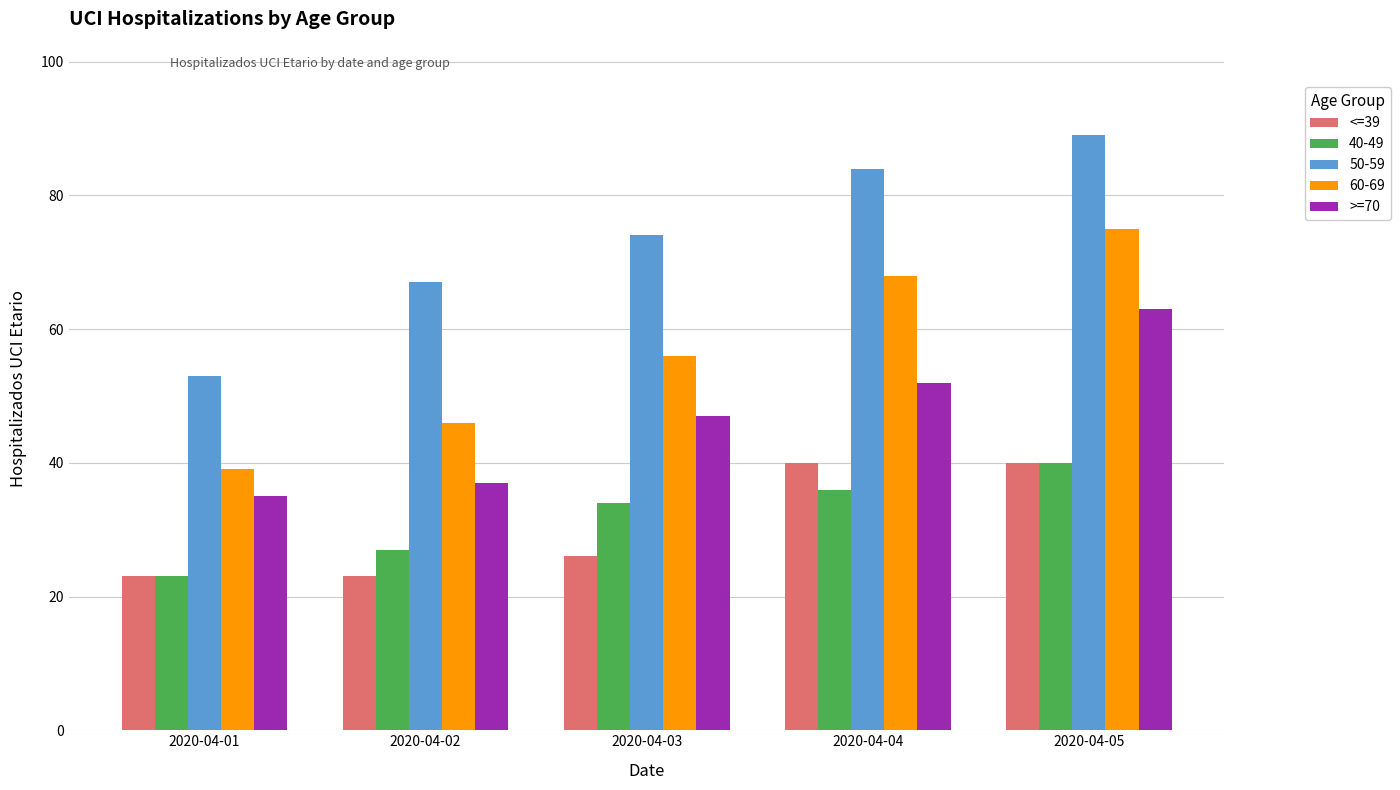

Count the number of data series in this chart.

5